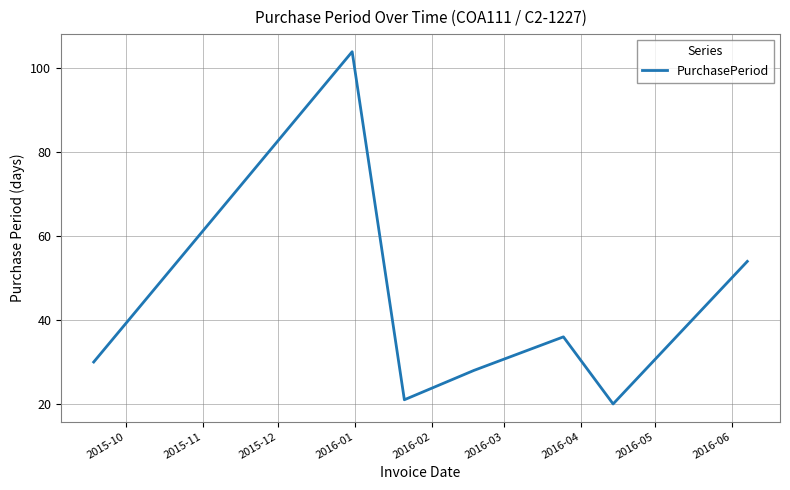

Reading right to left, what are all the values shown in this chart?

54	20	36	28	21	104	30